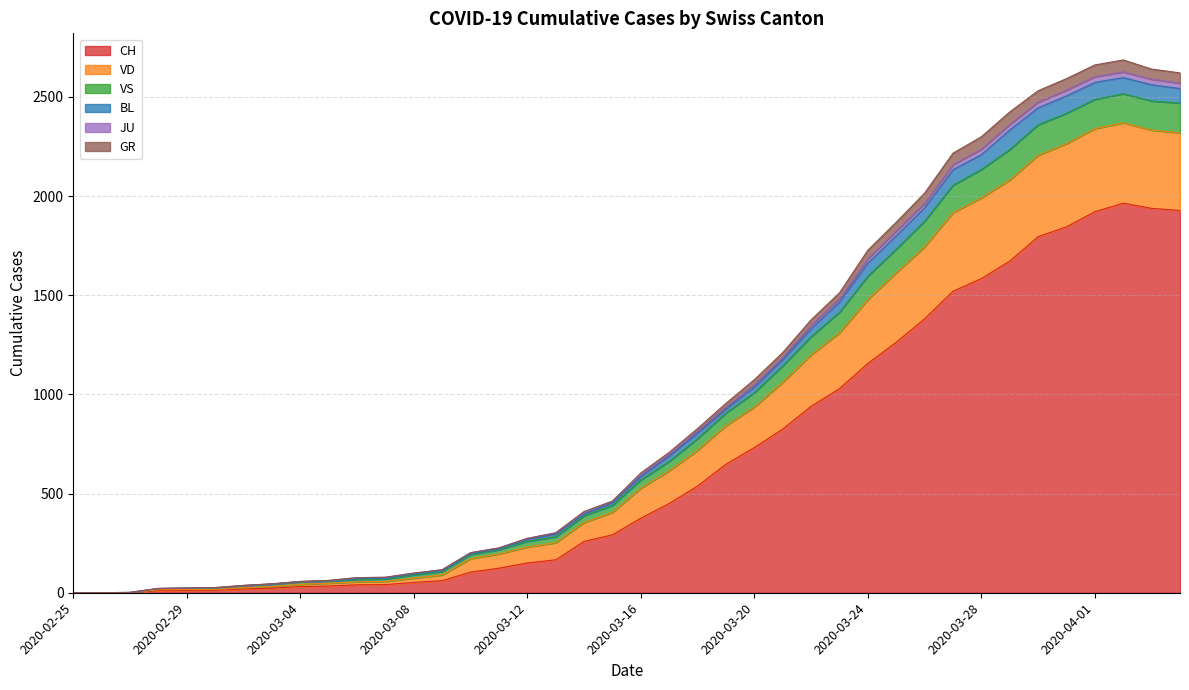

Is it true that JU equals 445 at 2020-03-12?

False